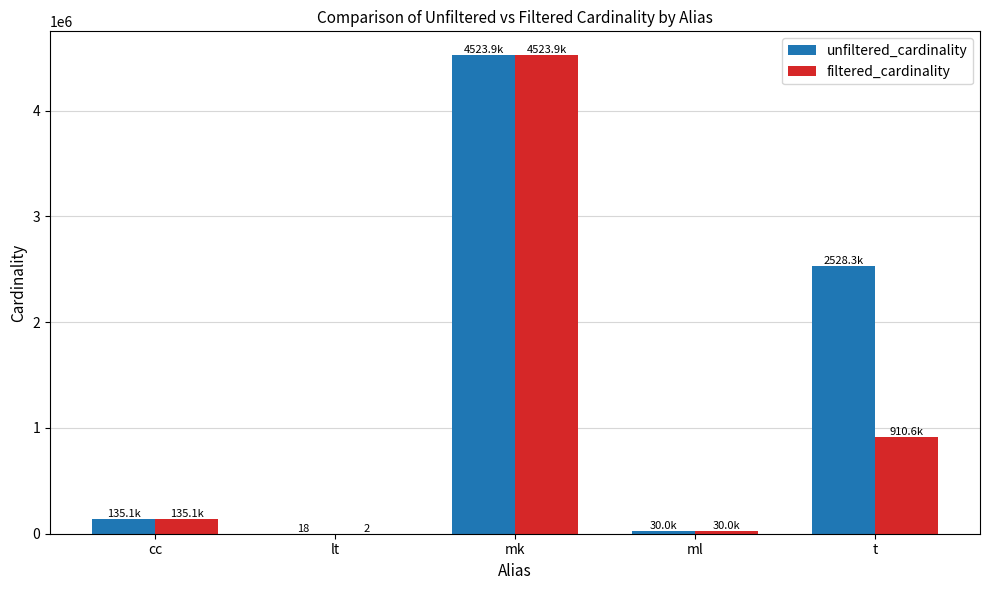

Where is filtered_cardinality nearest to the value 2261966?

t